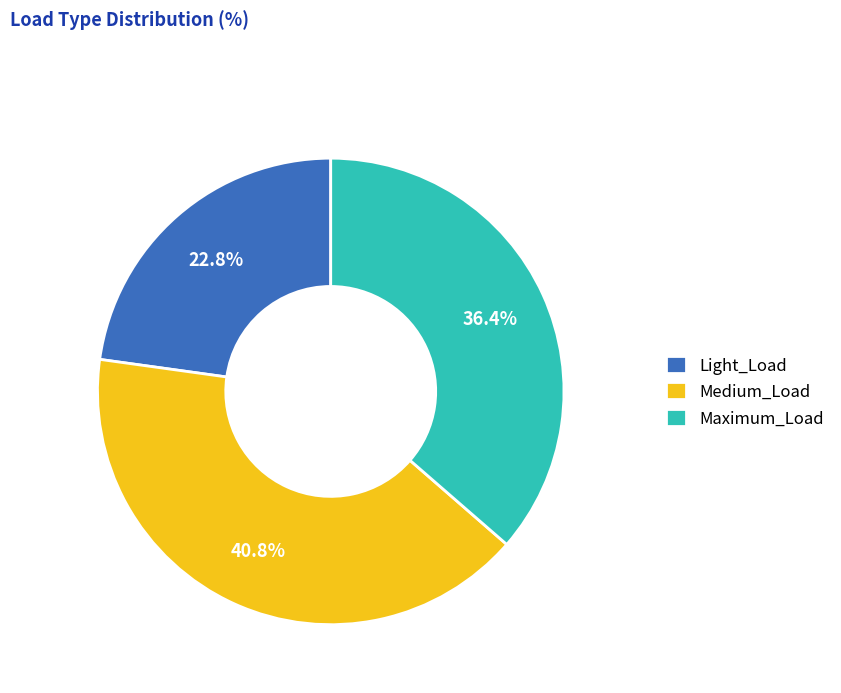

Rank the categories by value from lowest to highest.

Light_Load, Maximum_Load, Medium_Load